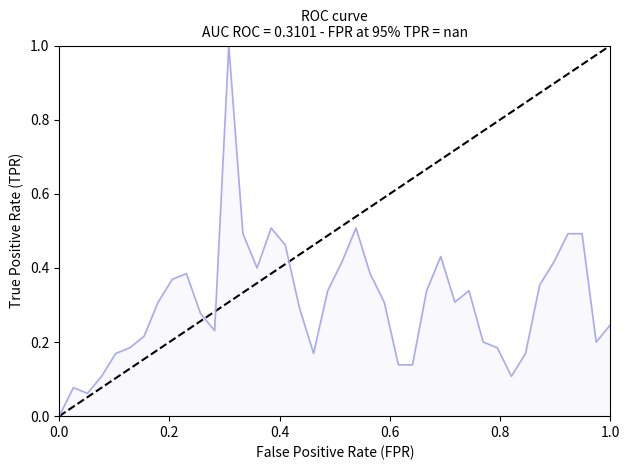

Reading left to right, what are all the values shown in this chart?

0.0	0.1	0.1	0.1	0.2	0.2	0.2	0.3	0.4	0.4	0.3	0.2	1.0	0.5	0.4	0.5	0.5	0.3	0.2	0.3	0.4	0.5	0.4	0.3	0.1	0.1	0.3	0.4	0.3	0.3	0.2	0.2	0.1	0.2	0.4	0.4	0.5	0.5	0.2	0.2